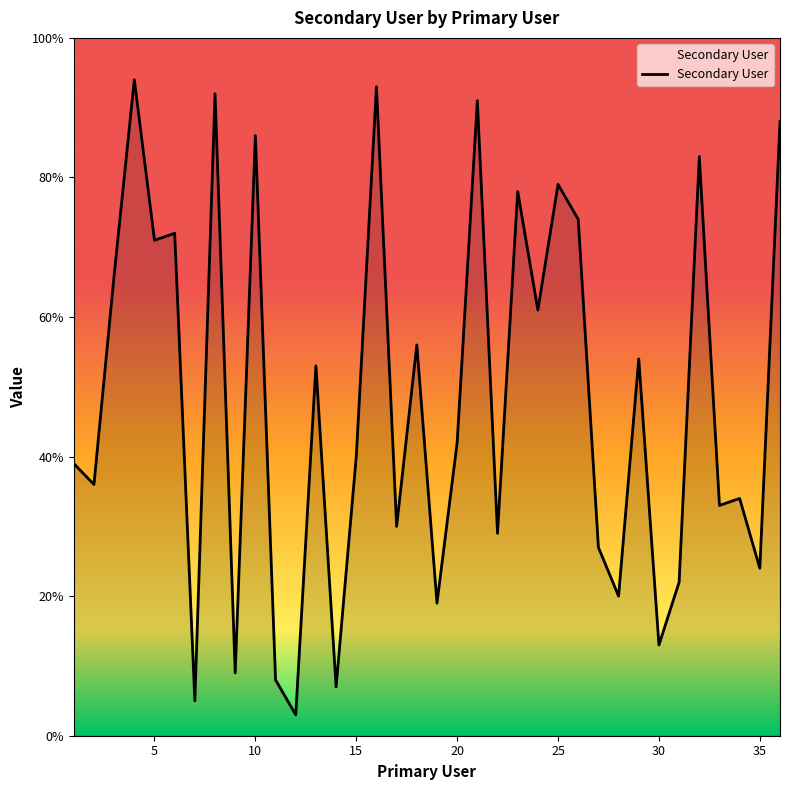

True or false: the data has more than 0 interior local peaks.

True